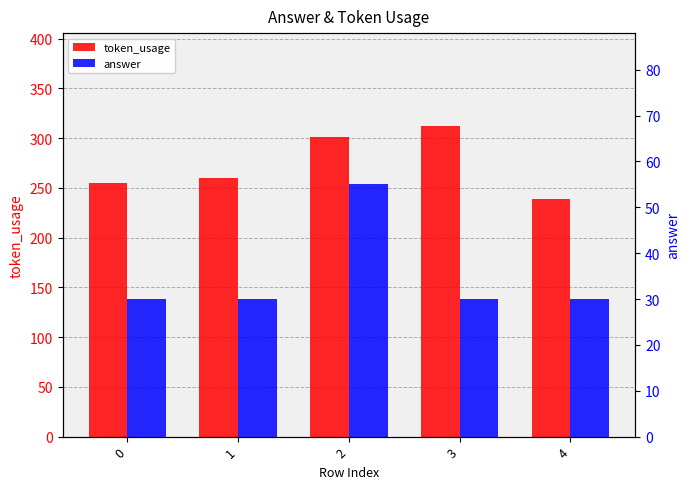

What is the difference between the highest and lowest values at 2?

246